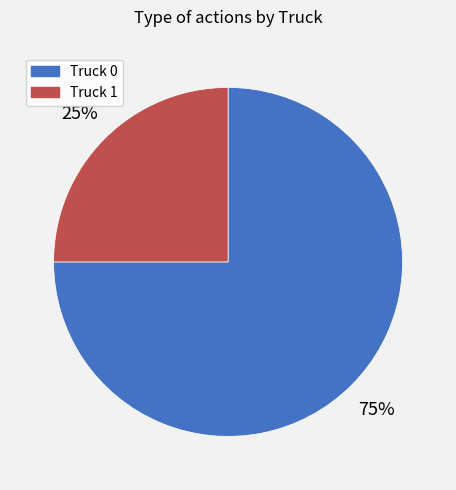

Does any single category account for the majority?

Yes